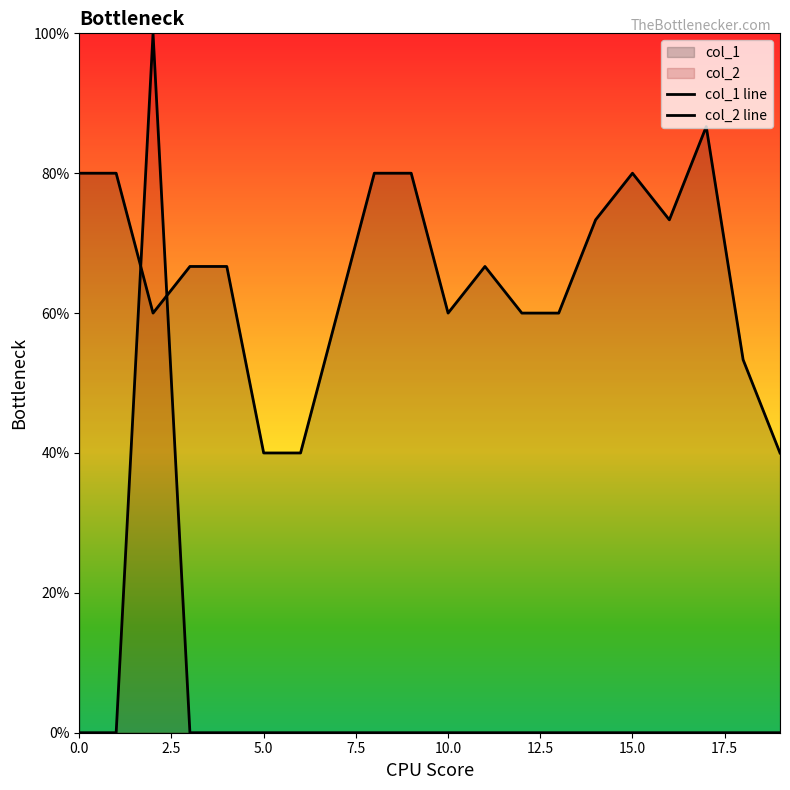

The col_1 line series shows 0.3 at 5.0. True or false?

False